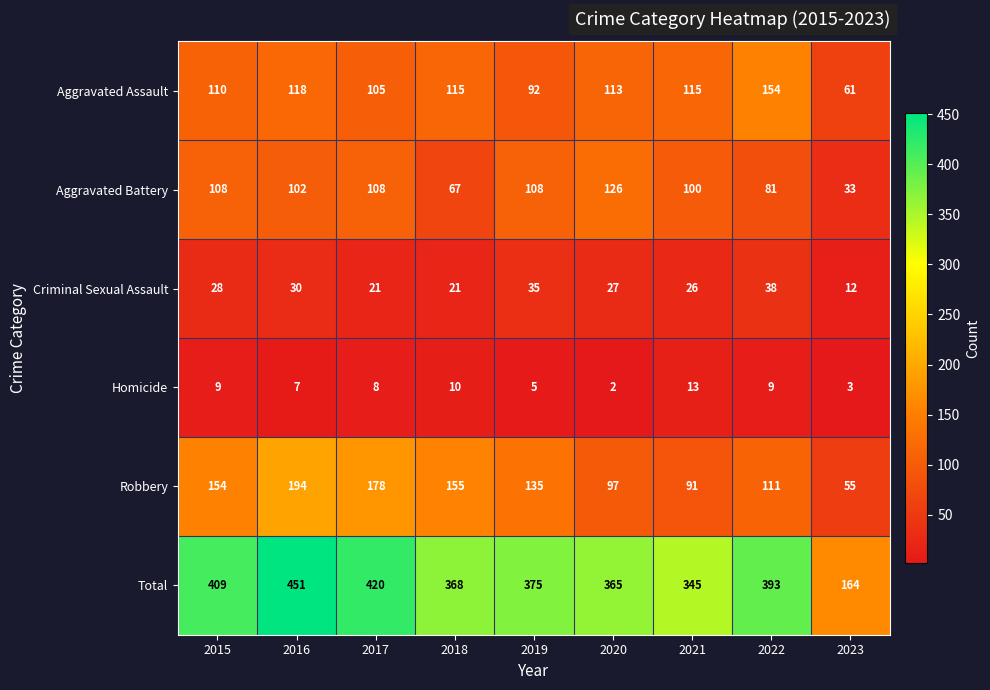

What is the sum of all Aggravated Assault values?

983